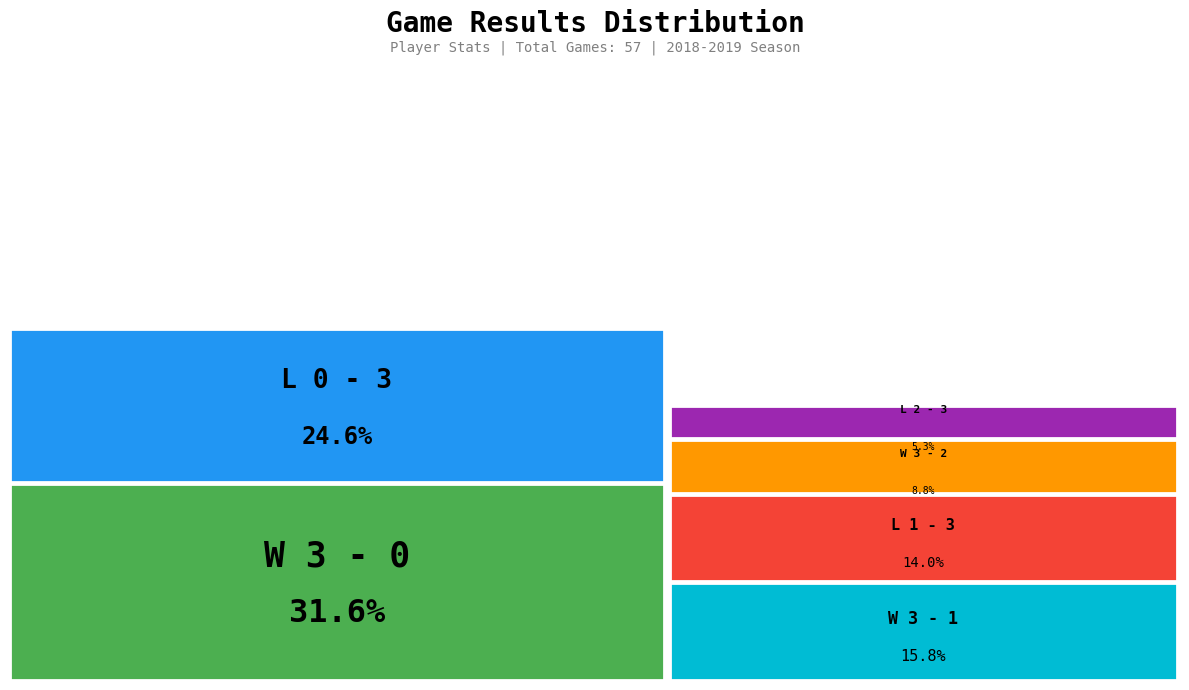

Does any single category account for the majority?

No